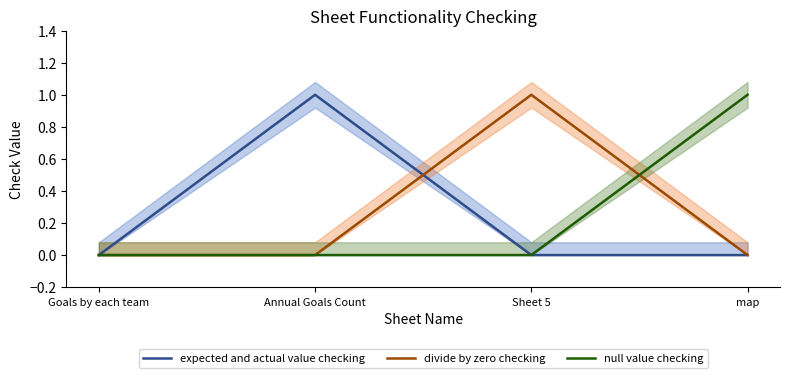

What is the maximum value for null value checking?

1